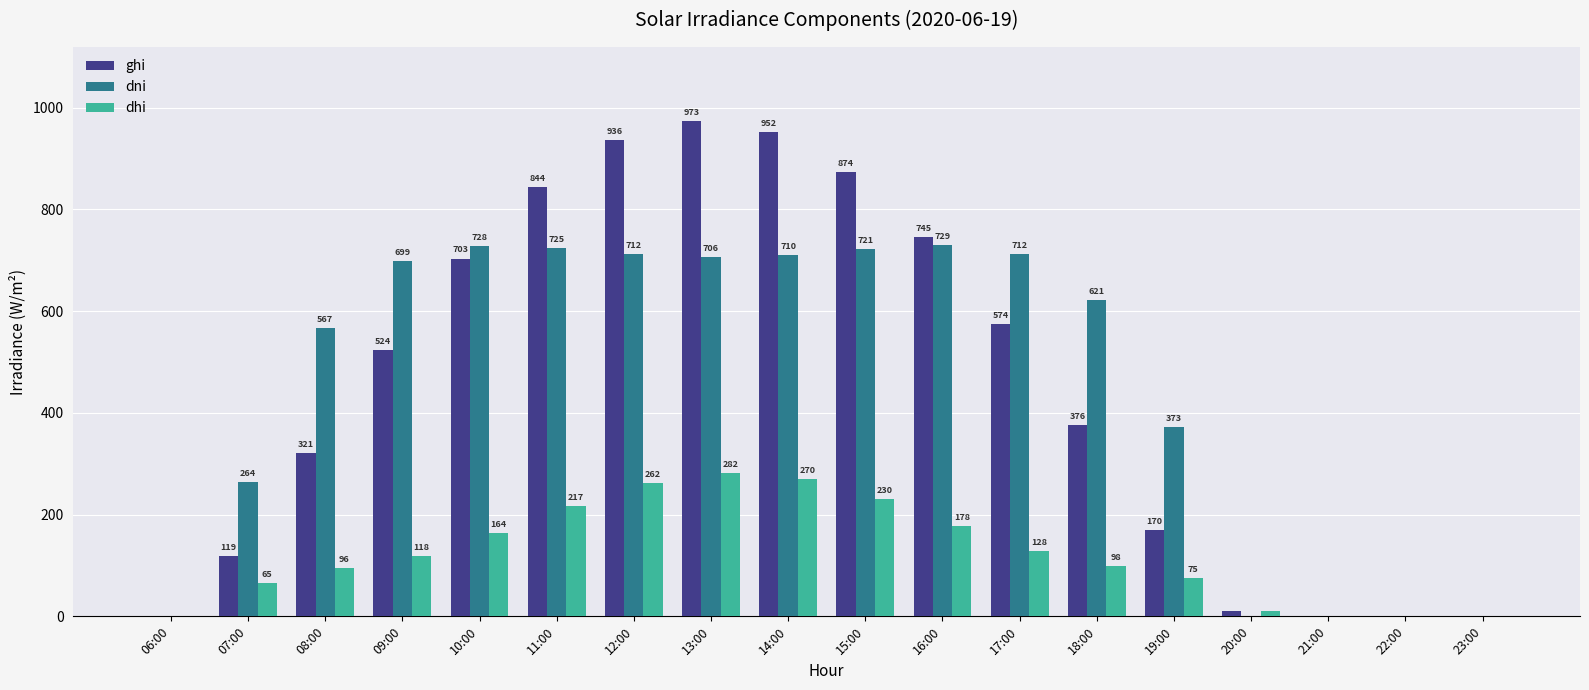

Which series changed the most between 19:00 and 23:00?

dni